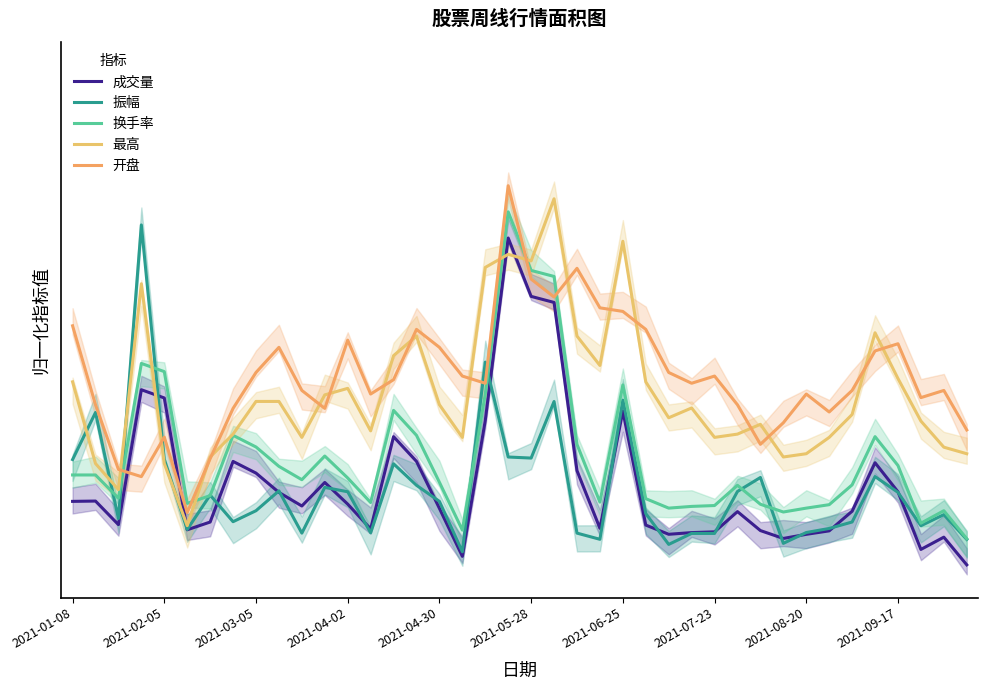

Read the 成交量 value at 2021-08-20.

0.3